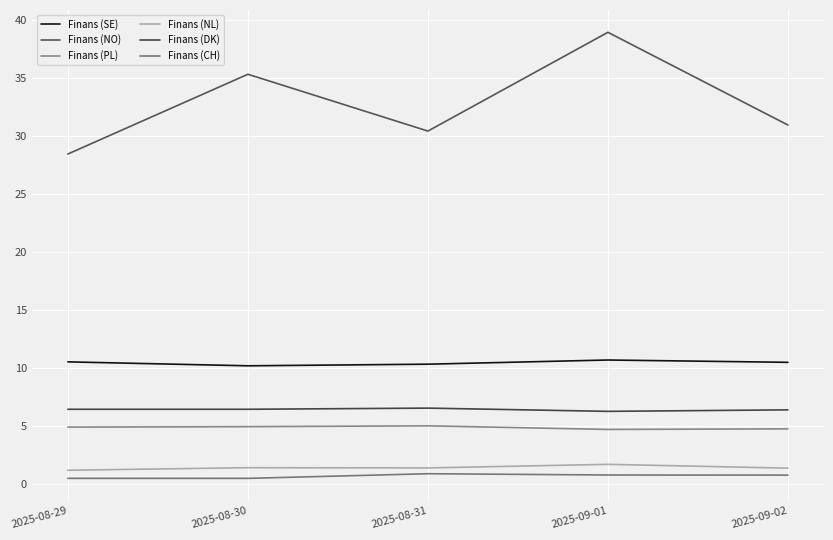

What is the value of the Finans (DK) point at the 1st from the left?

6.4